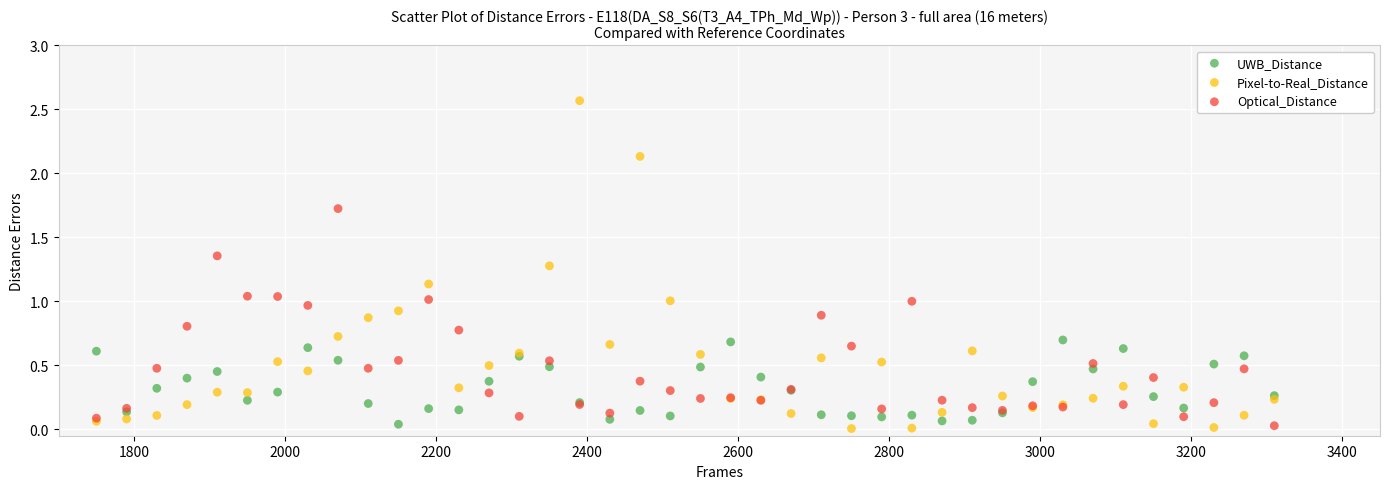

Which series contains the highest Y value?

Pixel-to-Real_Distance